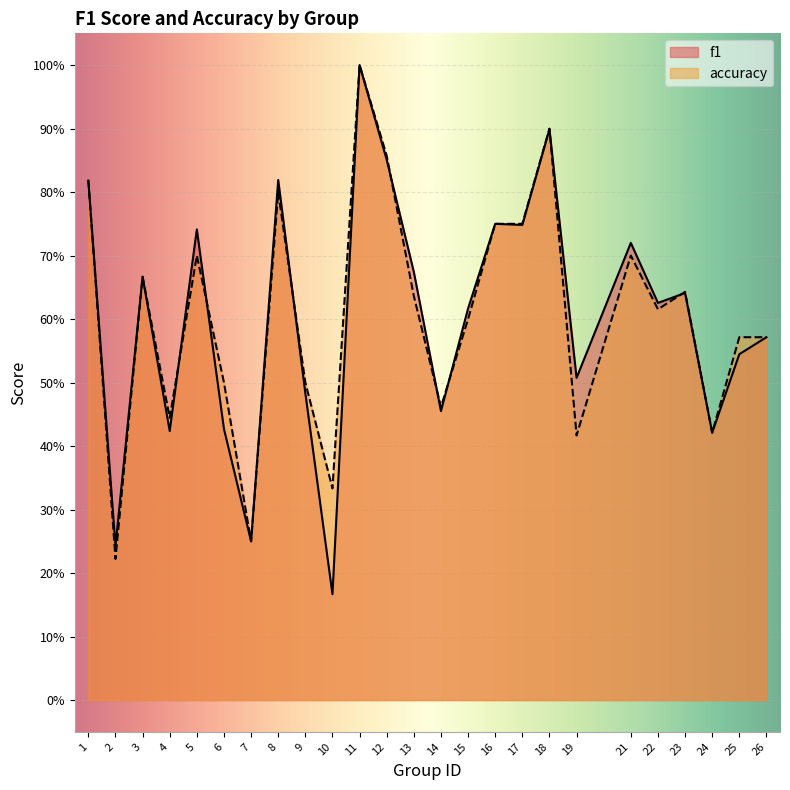

What is the sum of all f1 values?

15.1